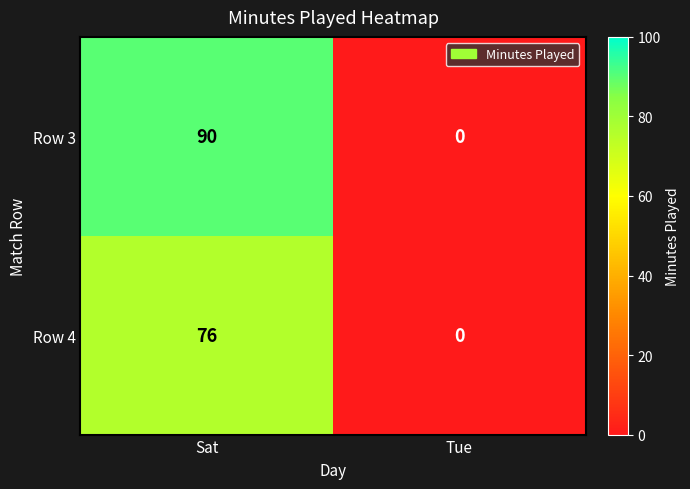

What is the spread (max minus min) of values at Sat?

14